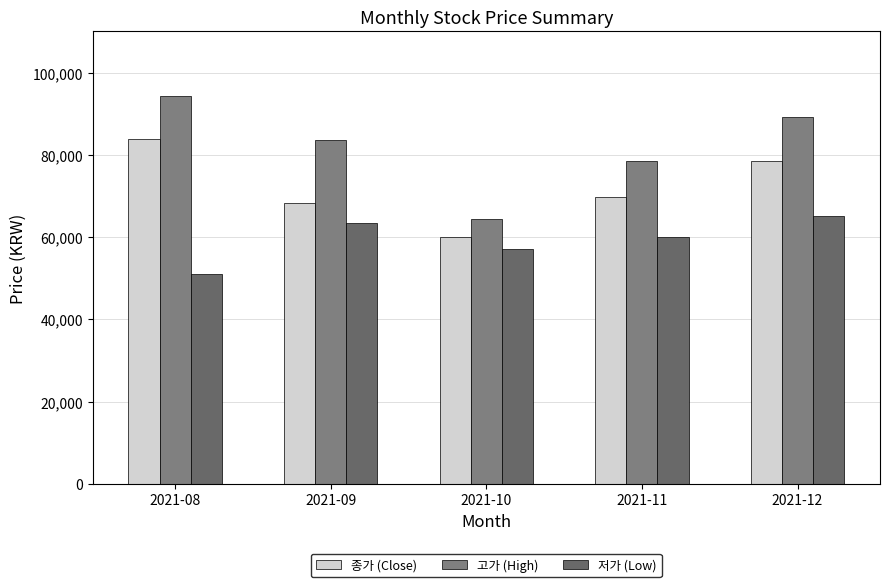

List the series in order of their peak value, highest first.

고가 (High), 종가 (Close), 저가 (Low)